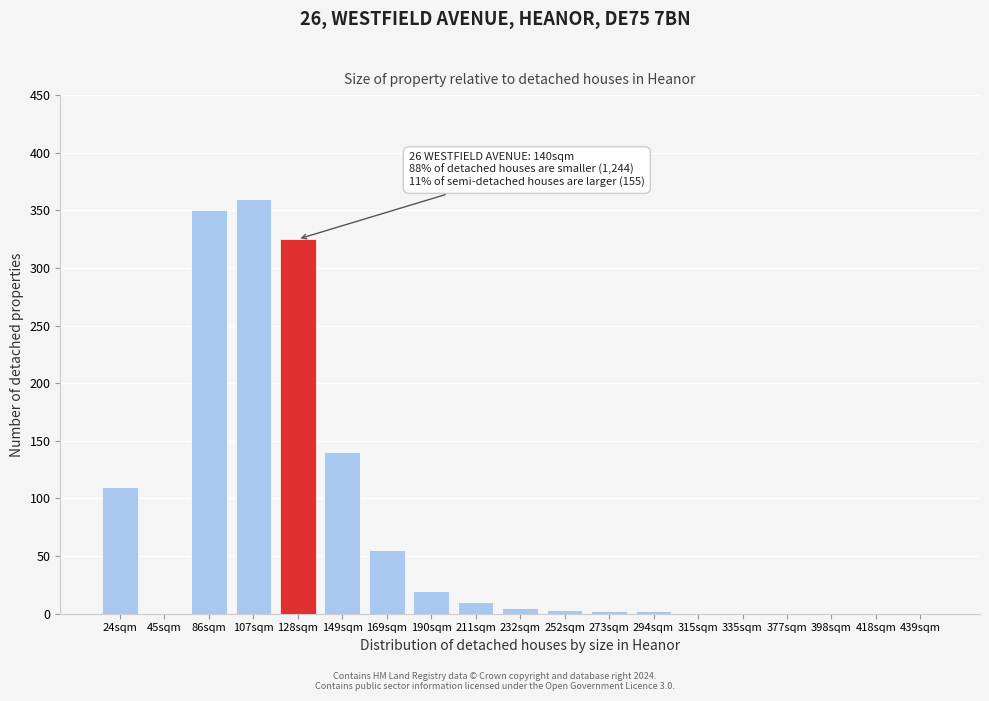

What is the maximum value shown in the chart?

360